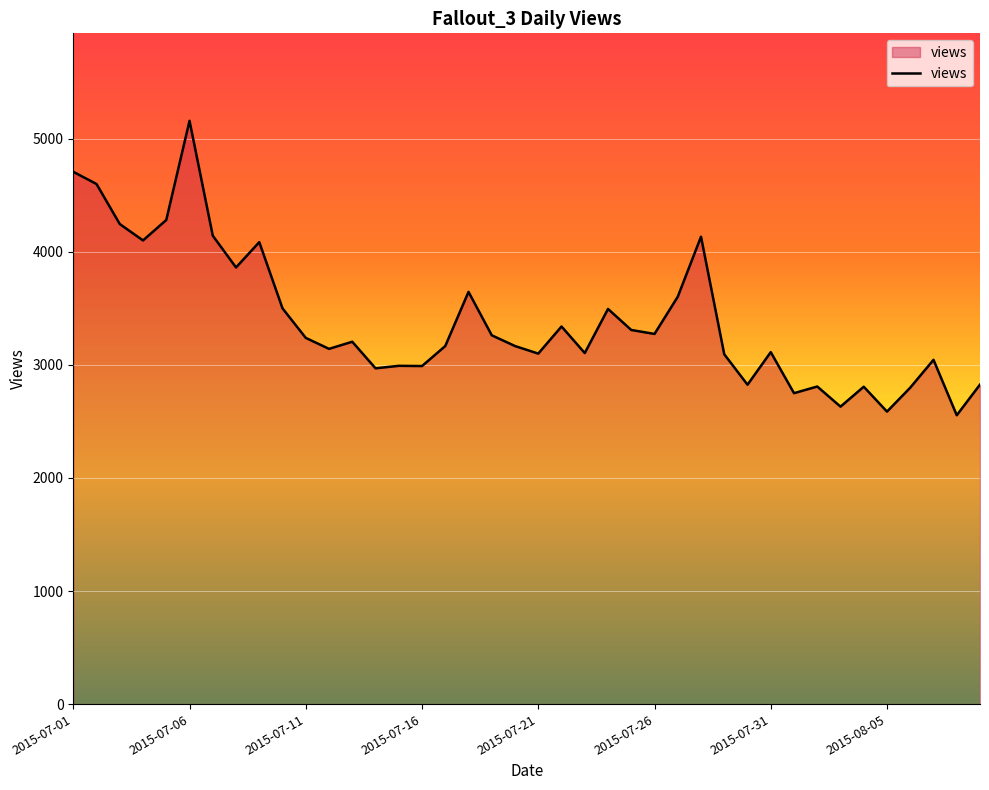

What is the smallest value displayed?

2555